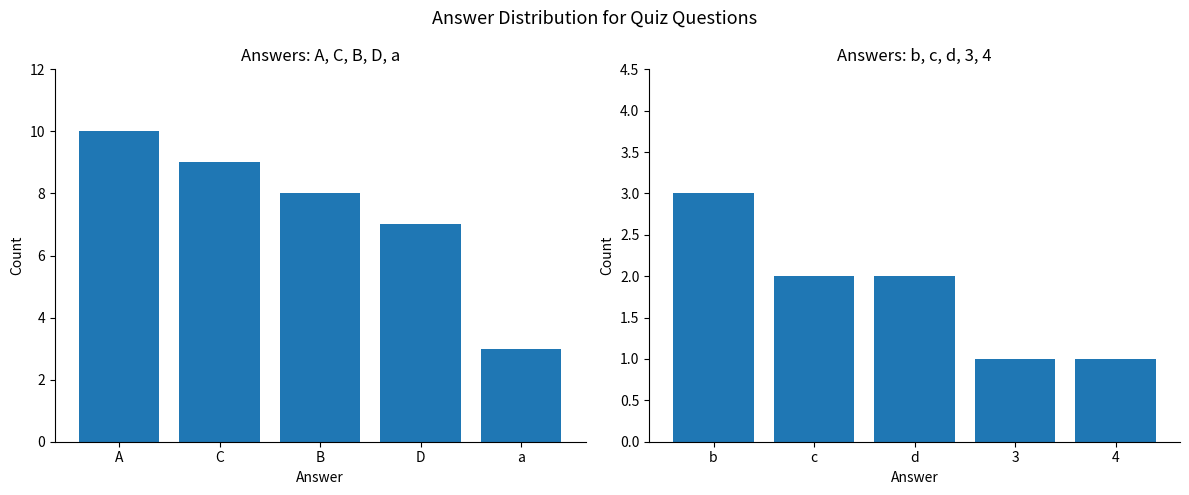

At which label does Top Answers first exceed 8?

A